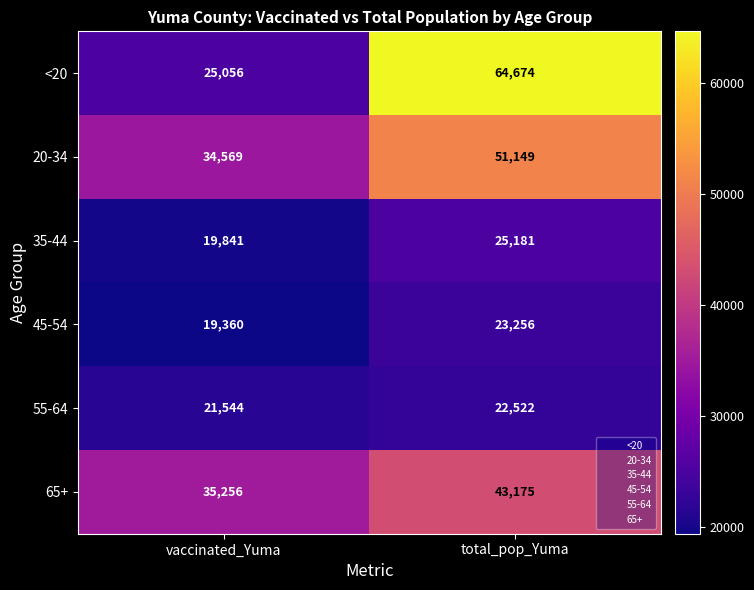

Which label corresponds to the smallest value in the chart?

vaccinated_Yuma